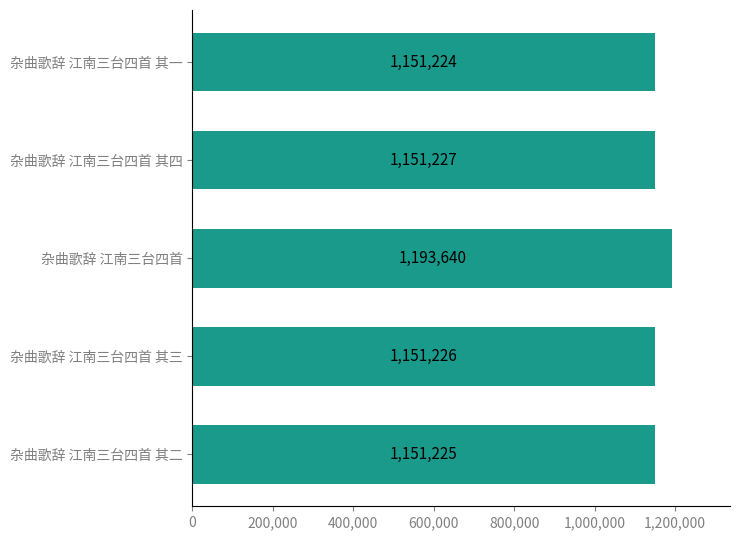

How many categories are shown in the chart?

5